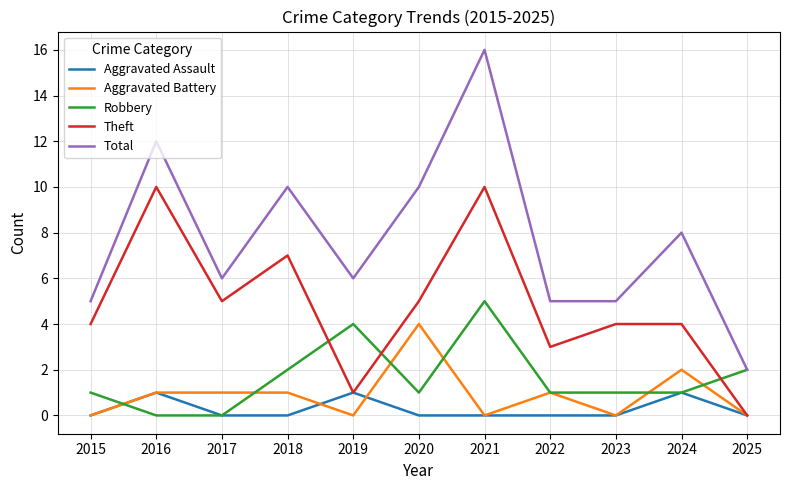

Is the value of Robbery at 2020 greater than the value of Theft at 2016?

No